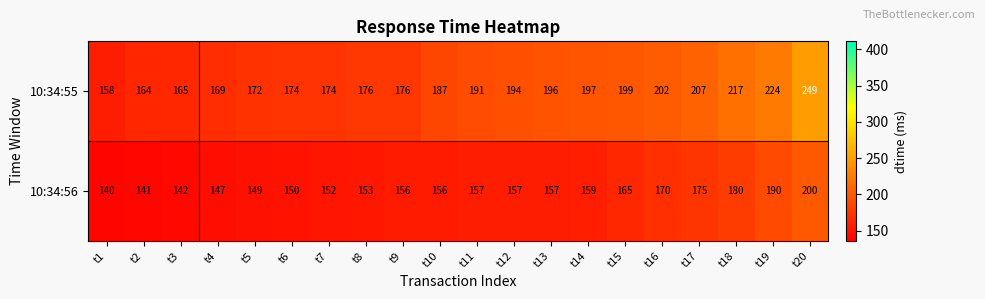

At which category is the sum across all series the highest?

t20